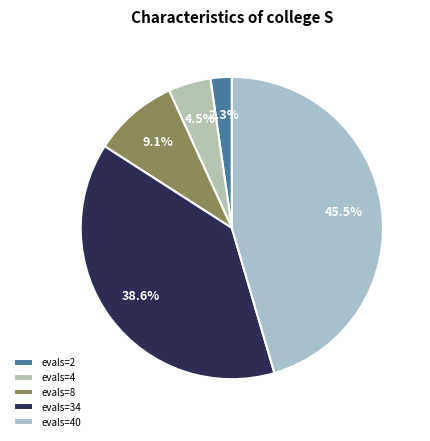

How many slices are in this pie chart?

5